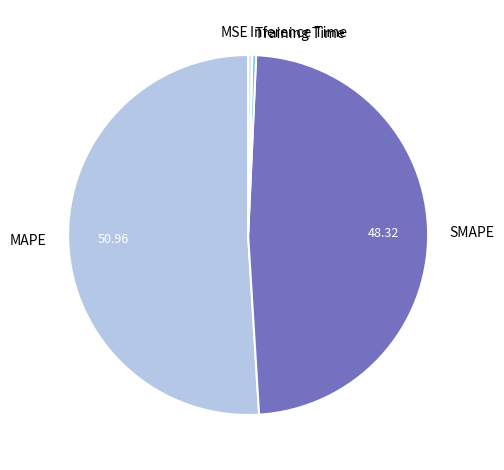

What is the largest slice in the pie chart?

MAPE